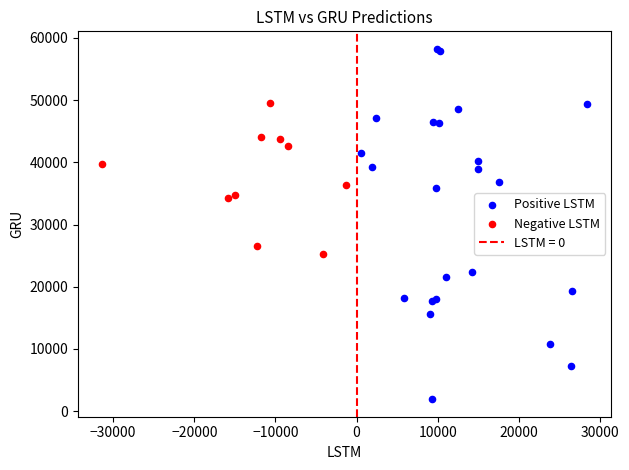

Which series reaches the maximum Y coordinate?

Positive LSTM